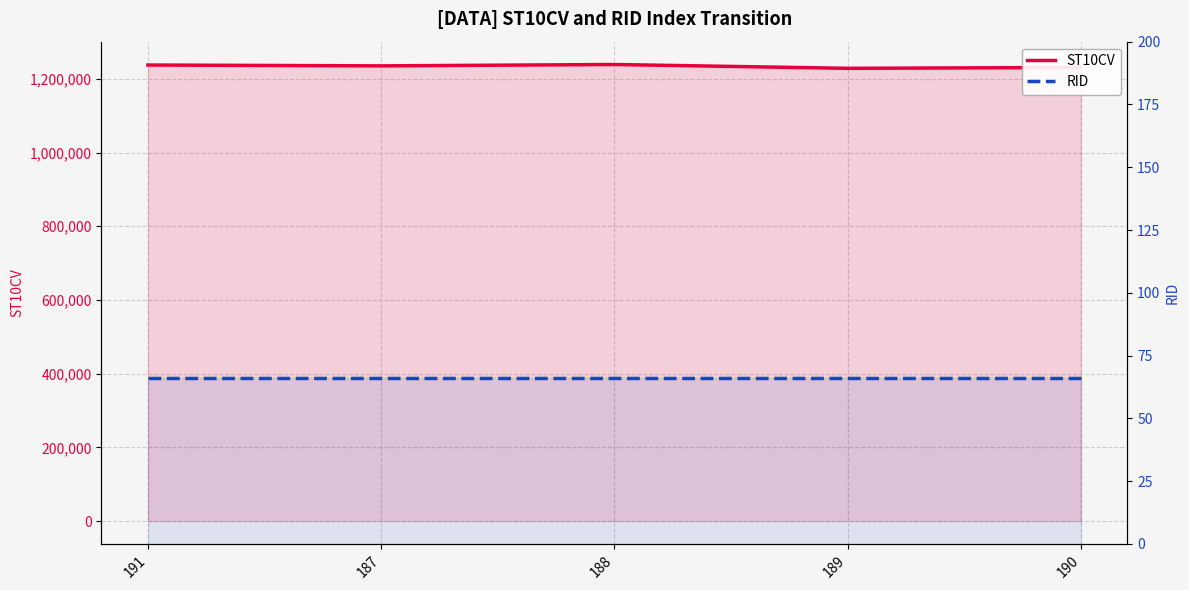

Reading left to right, transcribe all the data shown in this chart.

ST10CV: 191=1237580	187=1235260	188=1238990	189=1228620	190=1230980
RID: 191=66	187=66	188=66	189=66	190=66